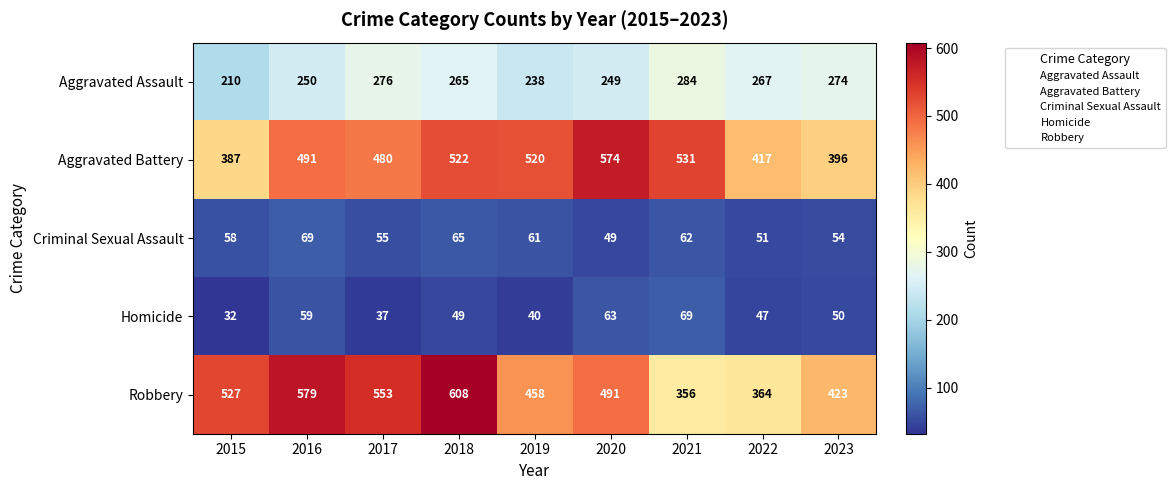

At 2015, list the series in order from smallest to largest.

Homicide, Criminal Sexual Assault, Aggravated Assault, Aggravated Battery, Robbery